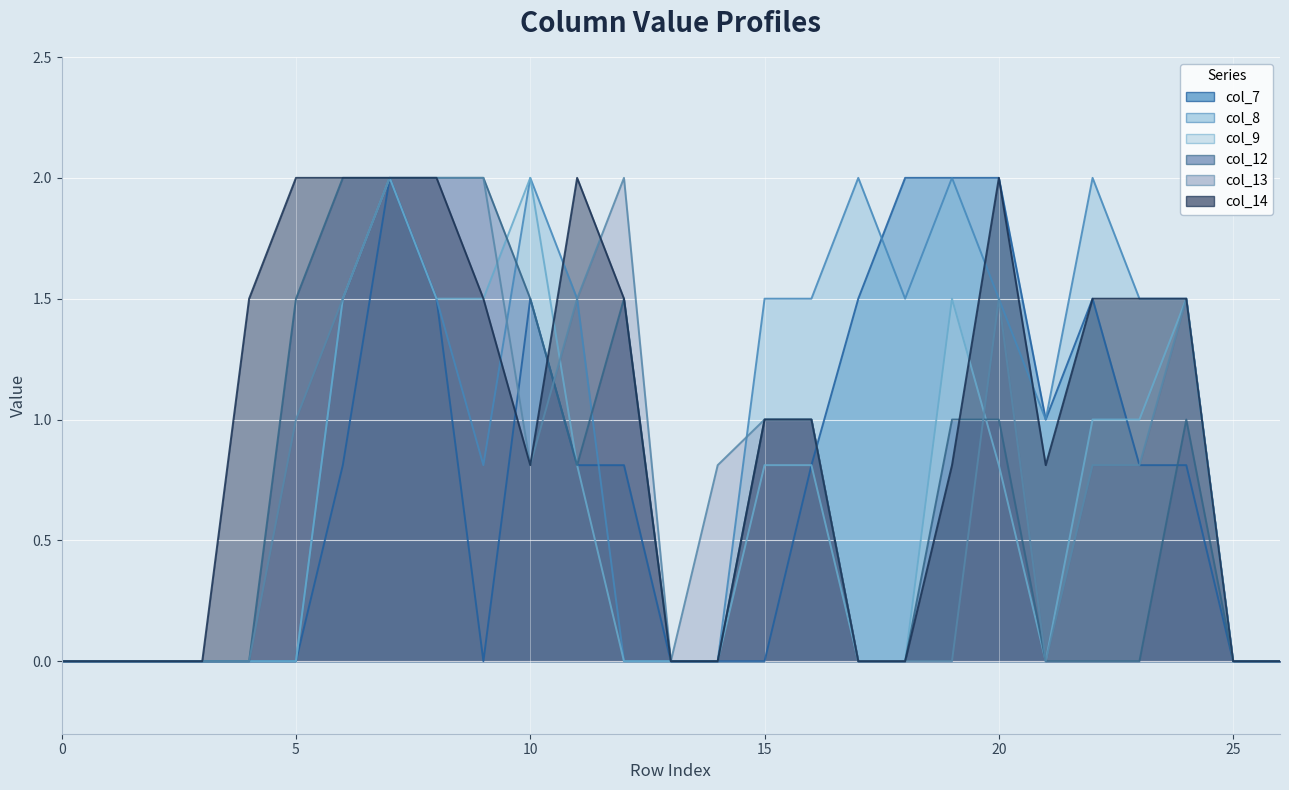

Reading left to right, what are all the values shown in this chart?

col_7: 0.0	0.0	0.0	0.0	0.0	0.0	0.8	2.0	1.5	0.0	1.5	0.8	0.8	0.0	0.0	0.0	0.8	1.5	2.0	2.0	2.0	1.0	1.5	0.8	0.8	0.0	0.0
col_8: 0.0	0.0	0.0	0.0	0.0	0.0	1.5	2.0	1.5	0.8	2.0	1.5	0.0	0.0	0.0	1.5	1.5	2.0	1.5	2.0	1.5	1.0	2.0	1.5	1.5	0.0	0.0
col_9: 0.0	0.0	0.0	0.0	0.0	0.0	1.5	2.0	1.5	1.5	2.0	0.8	0.0	0.0	0.0	0.8	0.8	0.0	0.0	1.5	0.8	0.0	1.0	1.0	1.5	0.0	0.0
col_12: 0.0	0.0	0.0	0.0	0.0	1.5	2.0	2.0	2.0	2.0	1.5	0.8	1.5	0.0	0.0	1.0	1.0	0.0	0.0	1.0	1.0	0.0	0.0	0.0	1.0	0.0	0.0
col_13: 0.0	0.0	0.0	0.0	0.0	1.0	1.5	2.0	2.0	2.0	0.8	1.5	2.0	0.0	0.8	1.0	1.0	0.0	0.0	0.0	1.5	0.0	0.8	0.8	1.5	0.0	0.0
col_14: 0.0	0.0	0.0	0.0	1.5	2.0	2.0	2.0	2.0	1.5	0.8	2.0	1.5	0.0	0.0	1.0	1.0	0.0	0.0	0.8	2.0	0.8	1.5	1.5	1.5	0.0	0.0